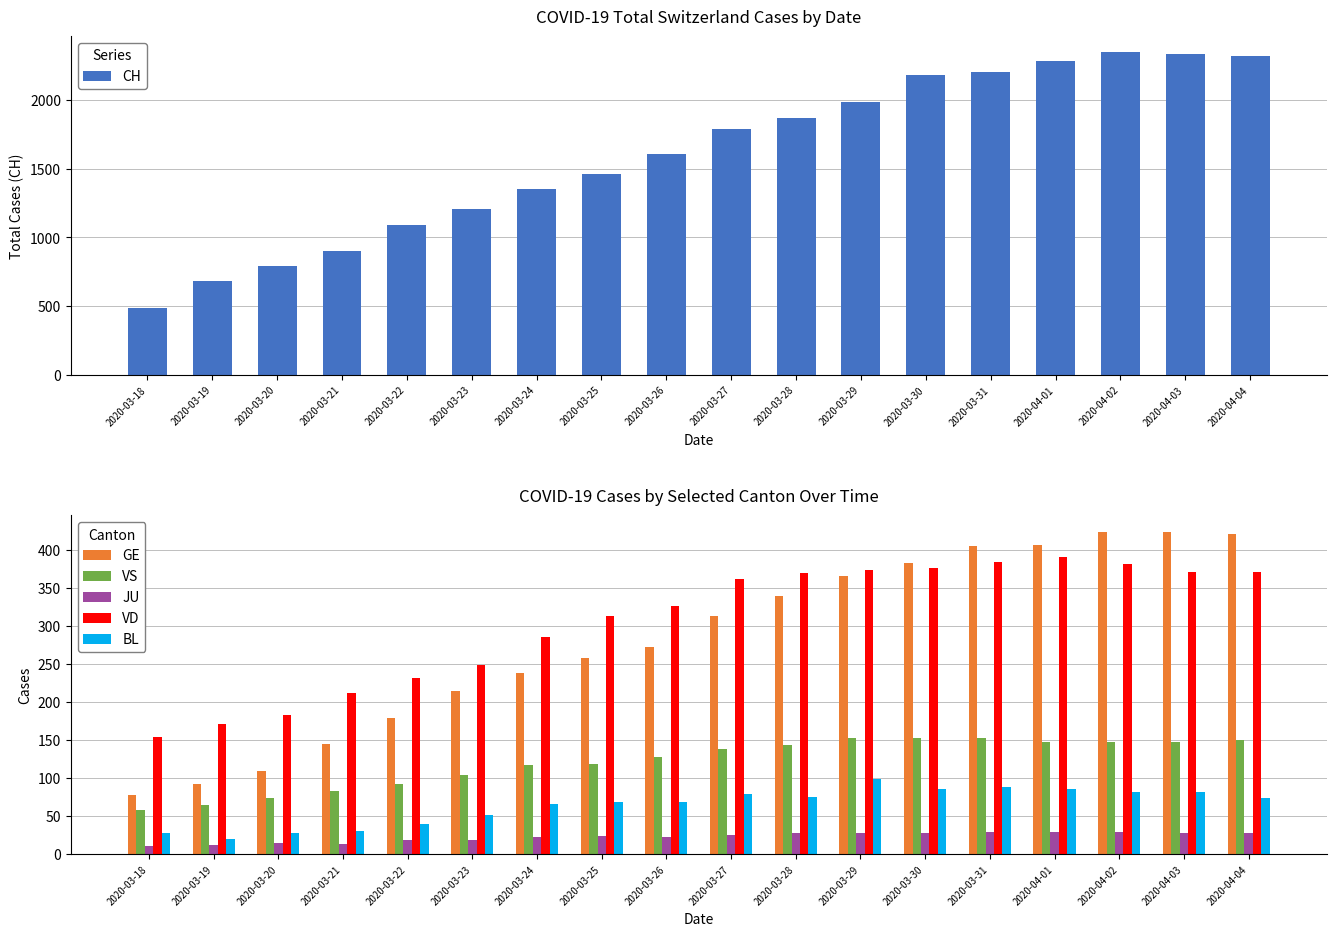

What is the sum of the CH values at 2020-03-21 and 2020-03-19?

1585